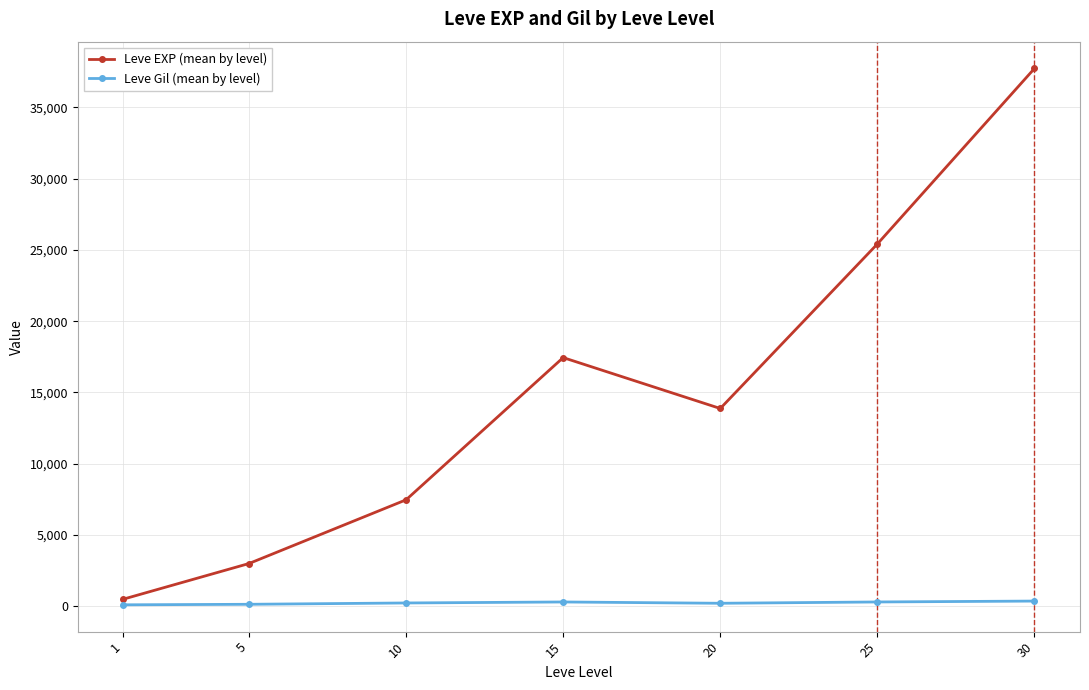

True or false: Leve EXP (mean by level) and Leve Gil (mean by level) intersect in this chart.

False